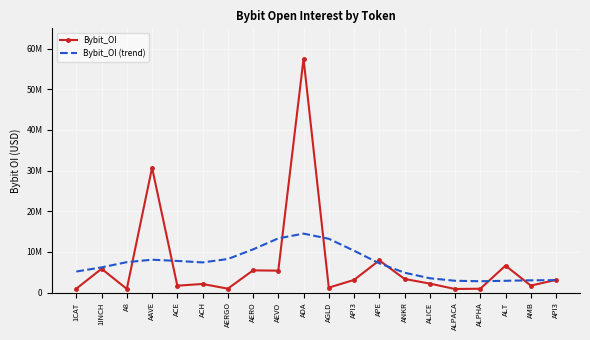

Where is the first local minimum for Bybit_OI (trend)?

ACH